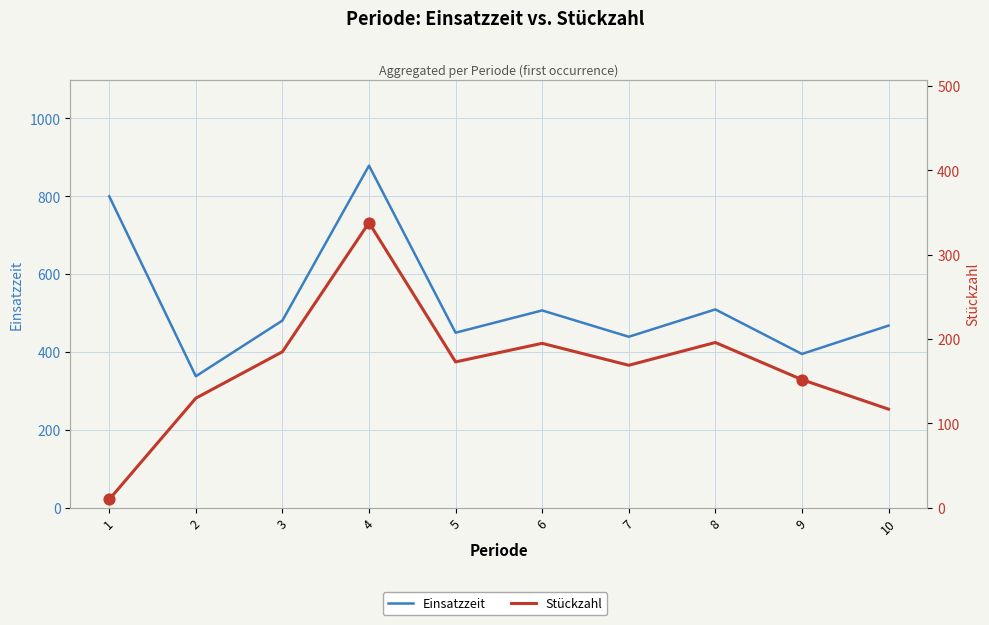

At which category is the sum across all series the highest?

4